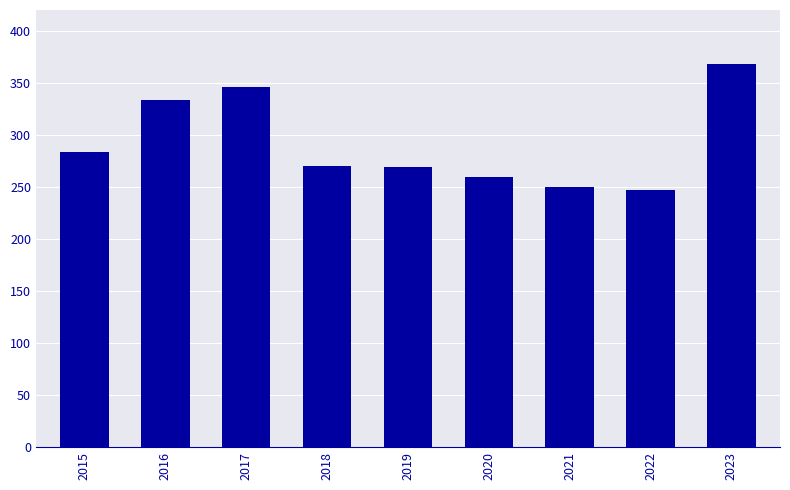

What is the greatest value displayed?

368